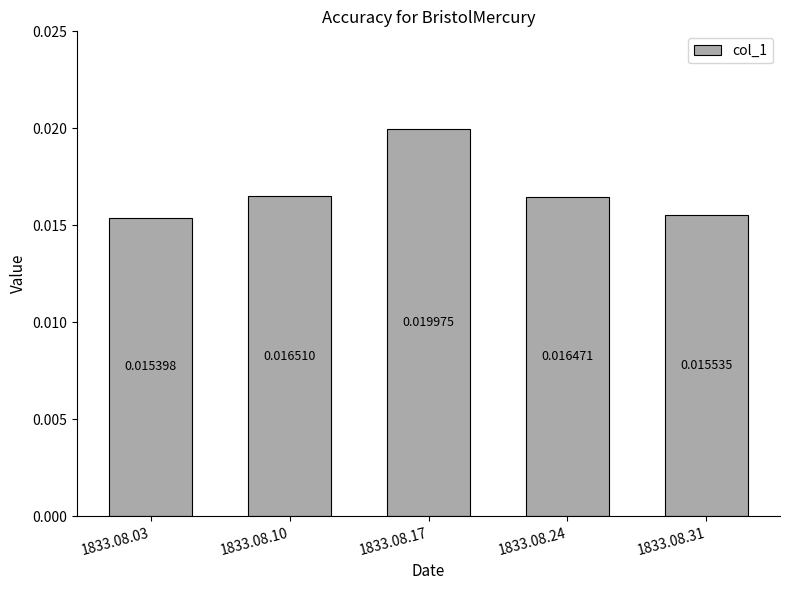

Between 1833.08.31 and 1833.08.17, which is larger?

1833.08.17